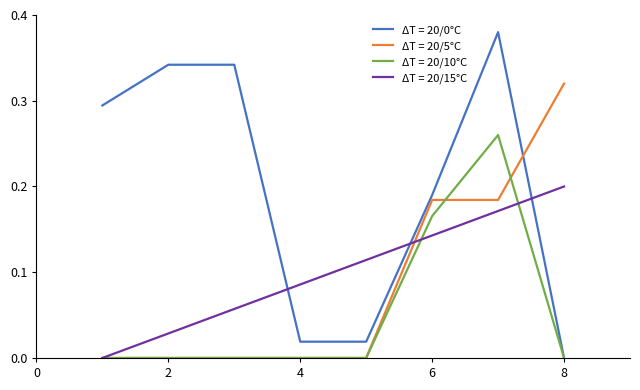

After their last crossing, which series has the higher values: ΔT = 20/0°C or ΔT = 20/5°C?

ΔT = 20/5°C